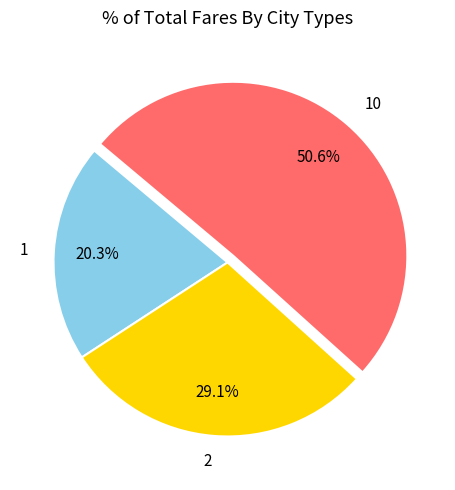

To the nearest percent, what portion does 2 represent?

29%